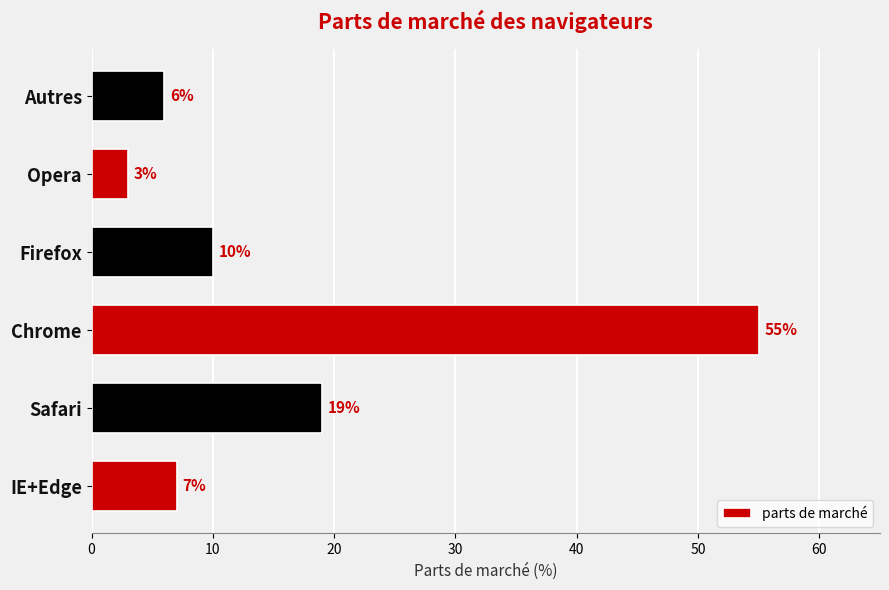

List the labels in order of value, smallest first.

Opera, Autres, IE+Edge, Firefox, Safari, Chrome